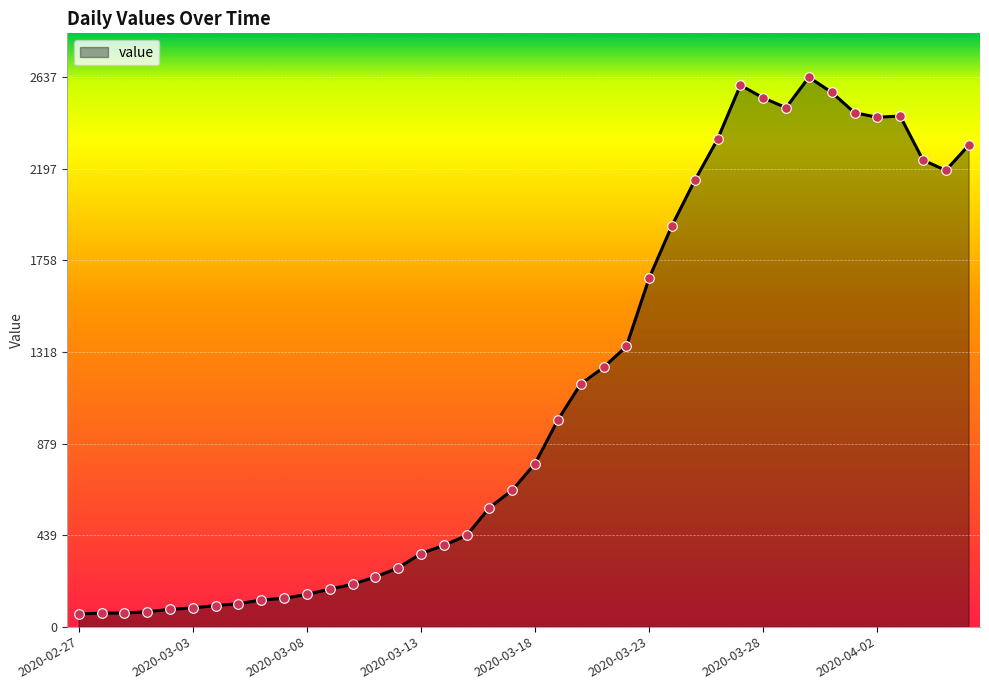

What is the smallest value displayed?

61